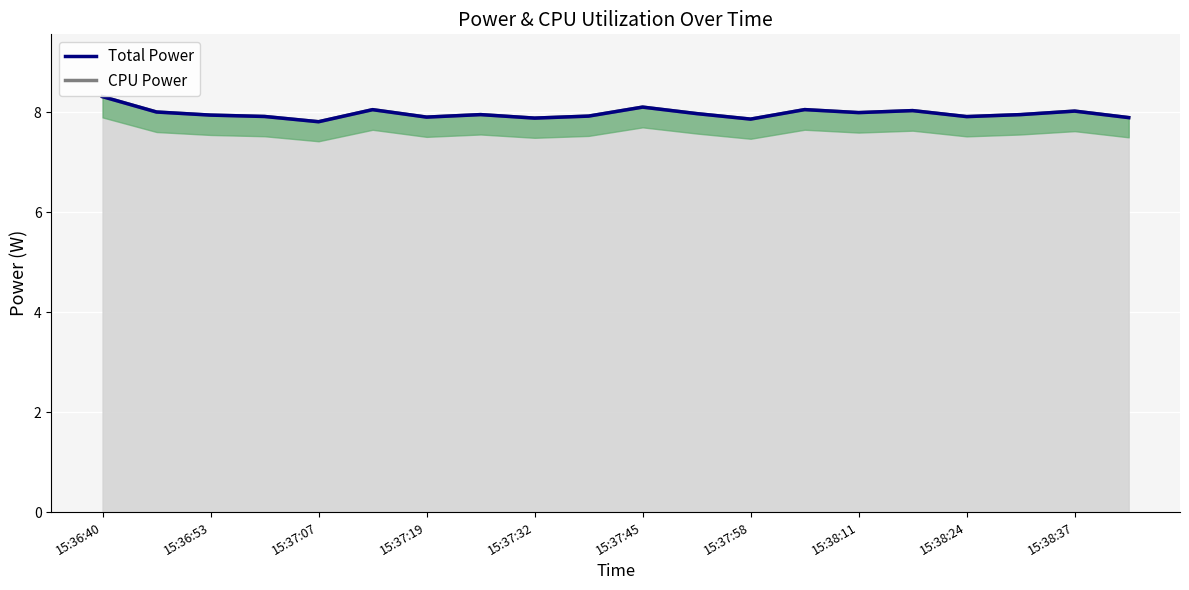

How many lines are shown in the chart?

2